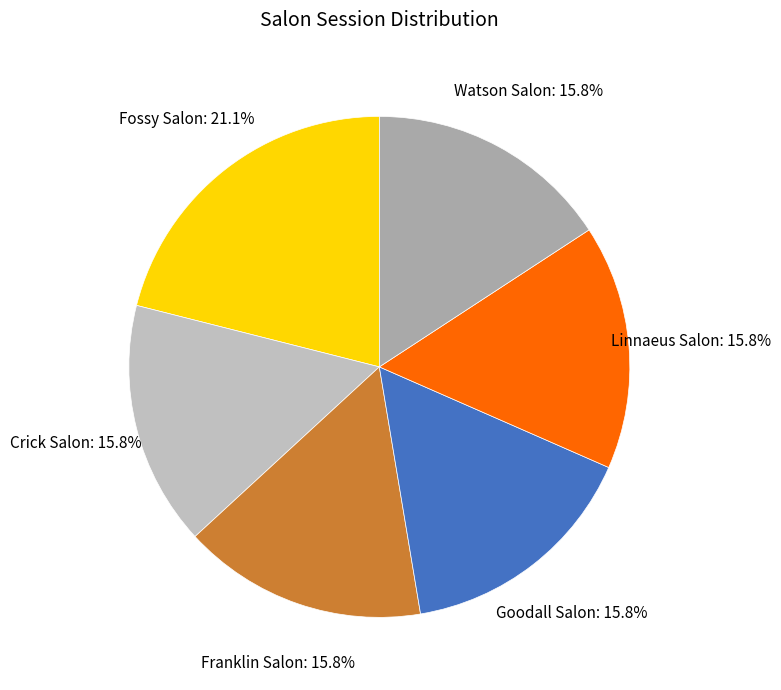

What portion of the pie excludes Goodall Salon?

84.2%